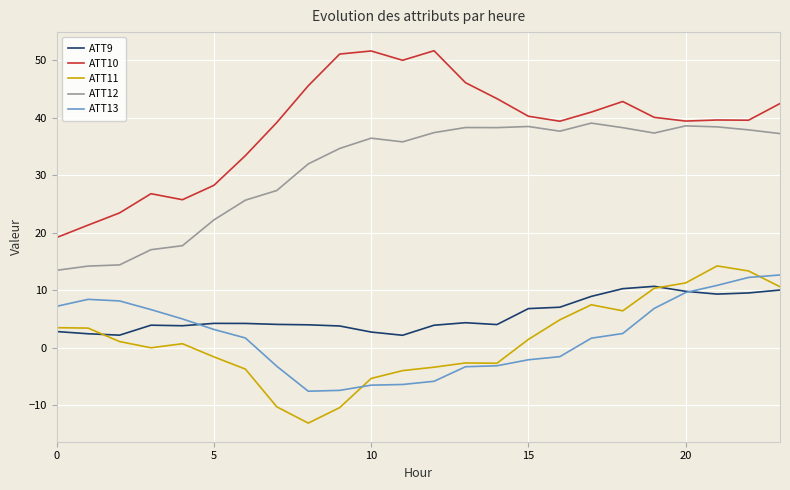

How many distinct data groups are displayed?

5